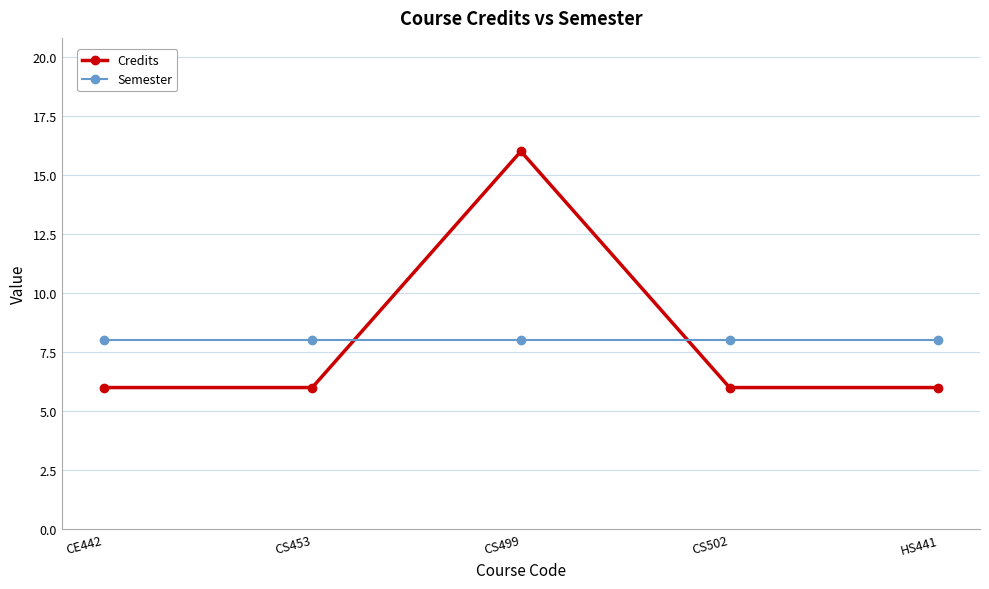

At how many categories does at least one series exceed 15?

1